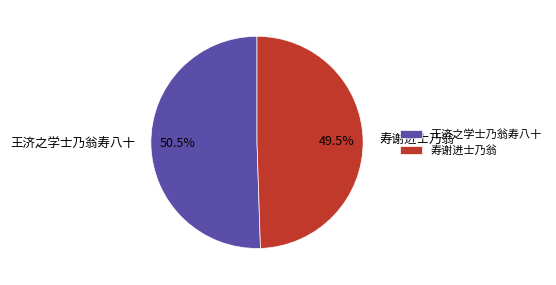

Which category accounts for the majority?

王济之学士乃翁寿八十